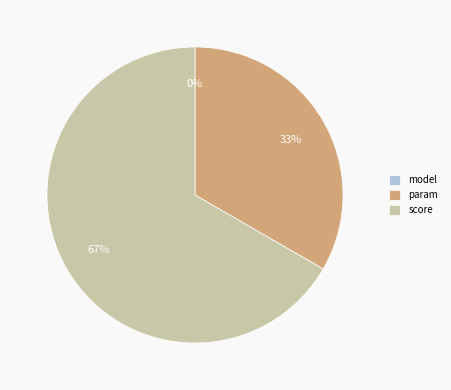

Is there any slice that represents more than half of the pie?

Yes